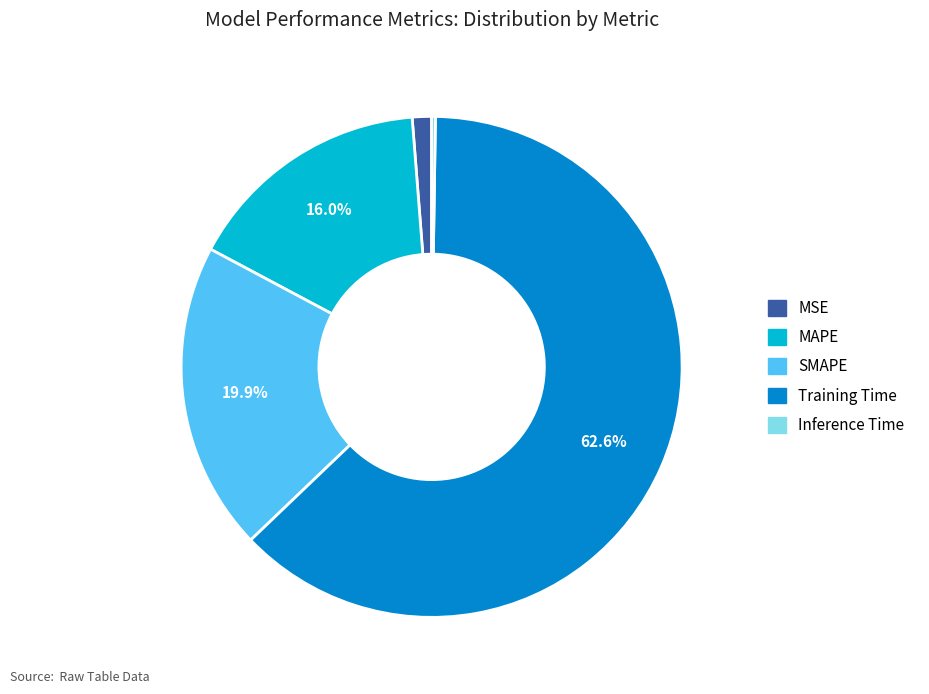

To the nearest percent, what is the difference between the SMAPE and MAPE slice percentages?

4%